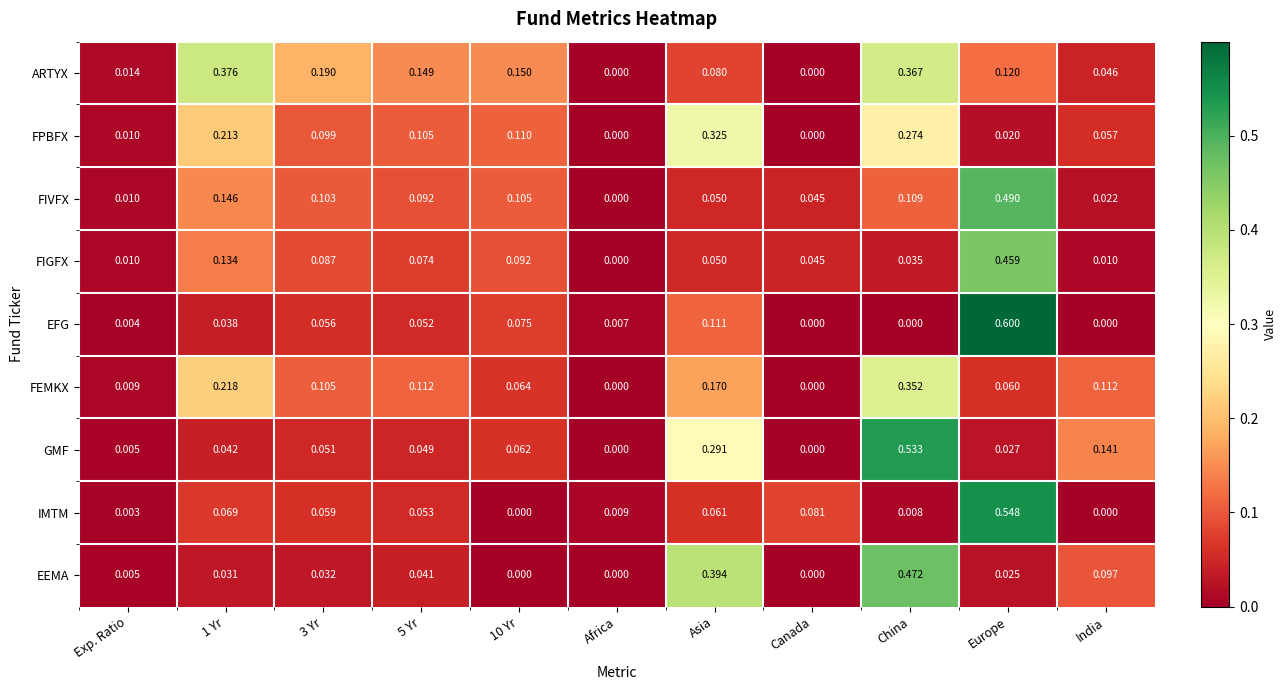

Between Asia and Canada, which series saw the biggest shift?

EEMA